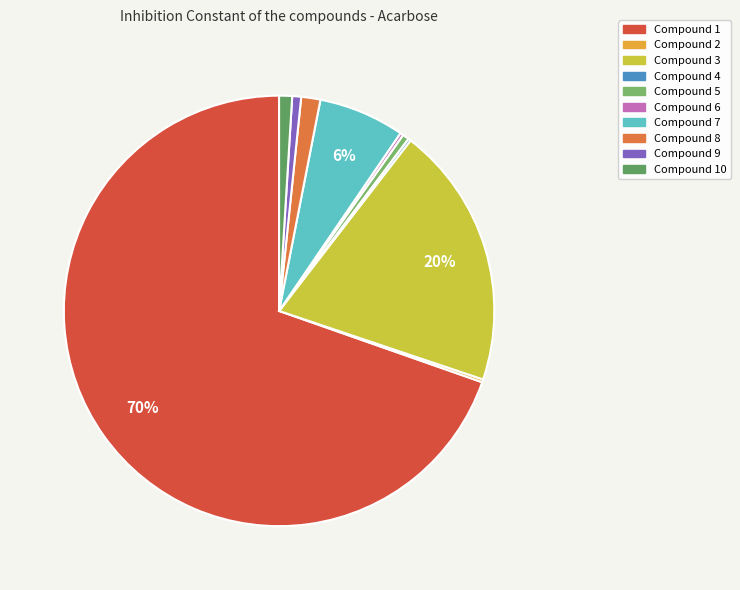

Which category accounts for the majority?

1